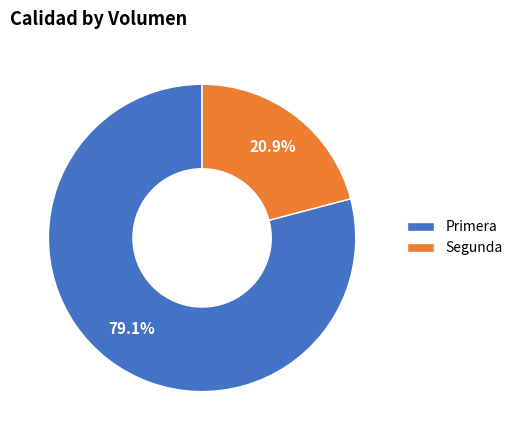

To the nearest percent, what portion does Segunda represent?

21%